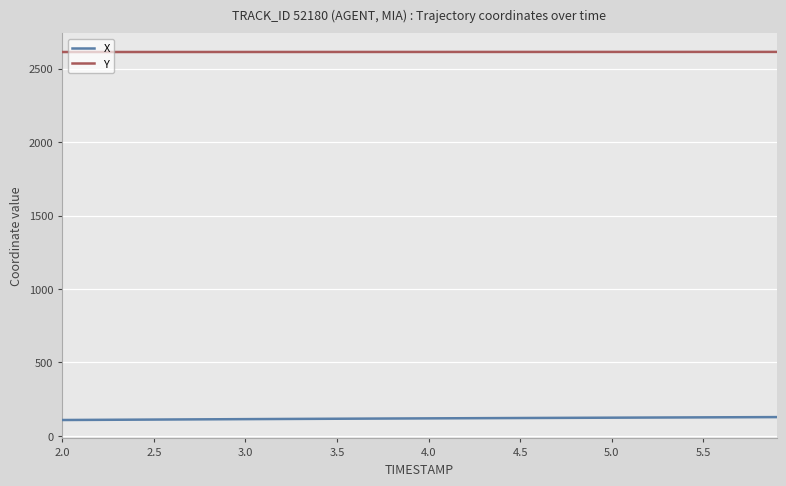

How many lines are shown in the chart?

2